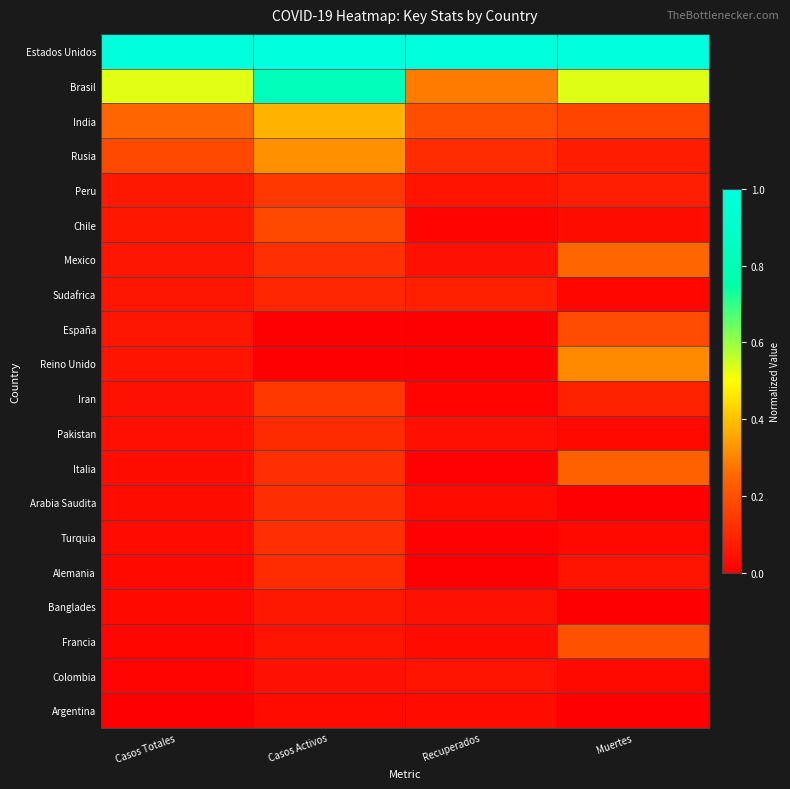

Rank the series by their maximum value, from lowest to highest.

Argentina, Colombia, Banglades, Sudafrica, Pakistan, Alemania, Arabia Saudita, Turquia, Peru, Iran, Chile, España, Francia, Italia, Mexico, Reino Unido, Rusia, India, Brasil, Estados Unidos